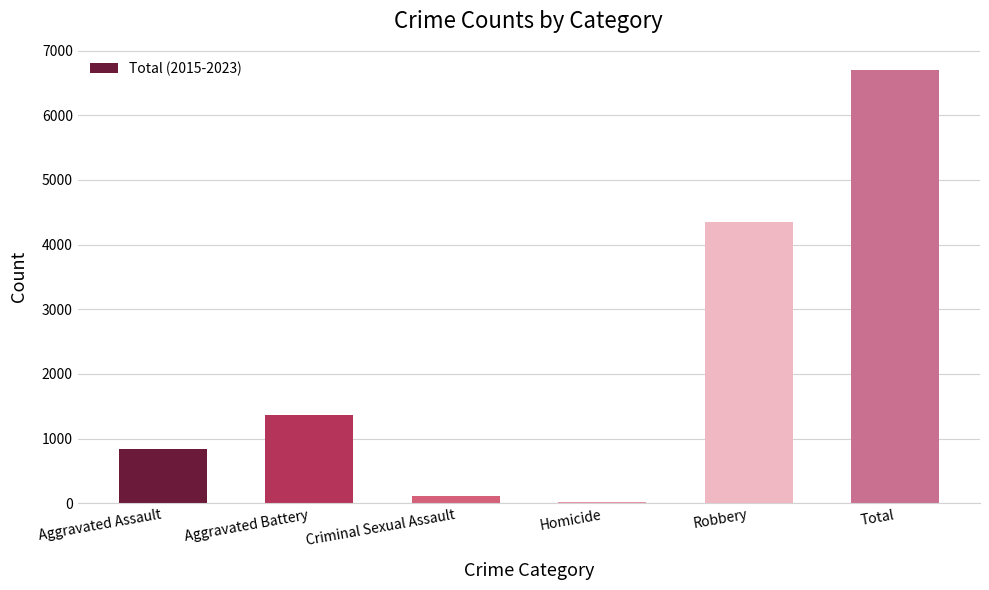

Count the number of data series in this chart.

1